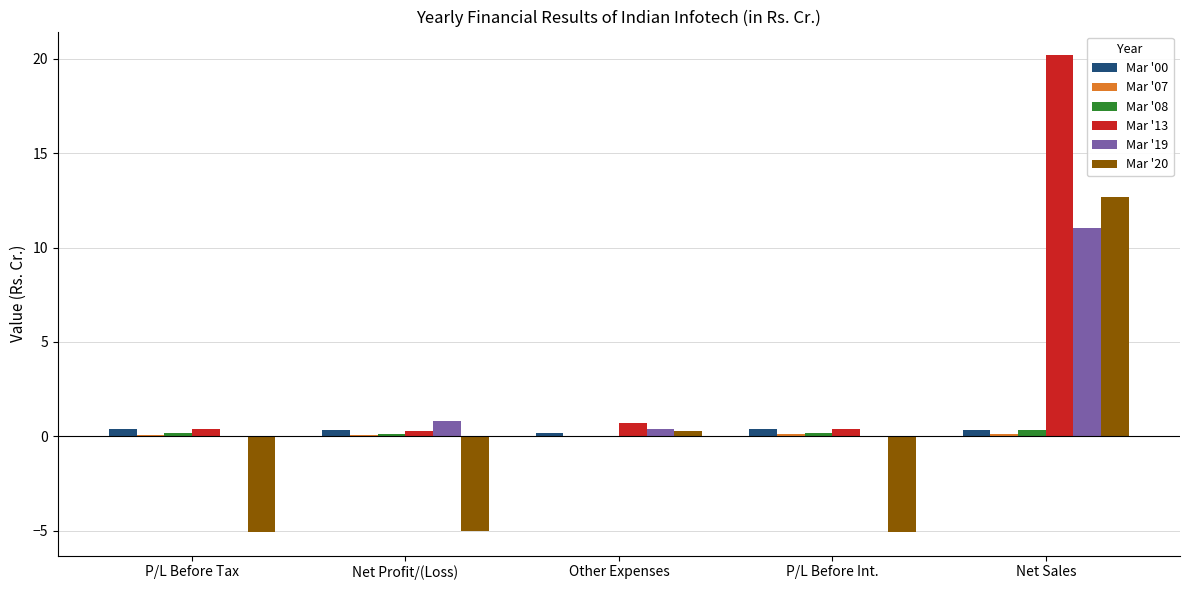

What is the sum of all Mar '20 values?

-2.1